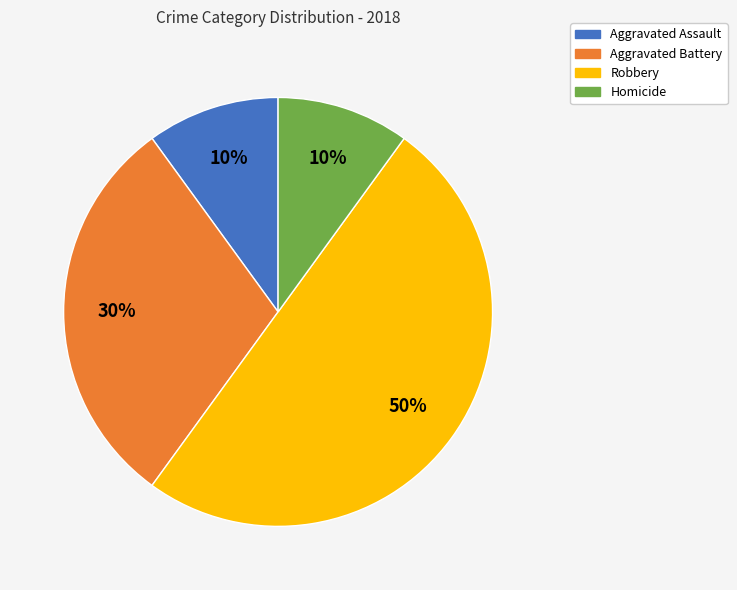

To the nearest percent, what is the combined percentage of Homicide and Aggravated Battery?

40%